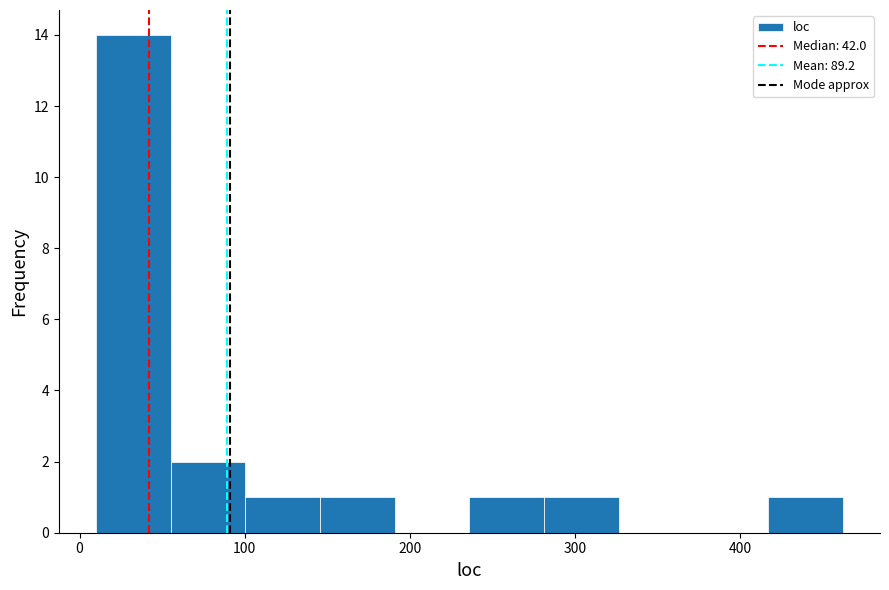

Reading left to right, transcribe this chart: for each bar, give the range it covers on the x-axis and its height. Neither the bar edges nor the heights are printed on the chart, so give them approximately, as read against the axes.

10 to 60: 14
60 to 100: 2
100 to 150: 1
150 to 190: 1
190 to 240: 0
240 to 280: 1
280 to 330: 1
330 to 370: 0
370 to 420: 0
420 to 460: 1